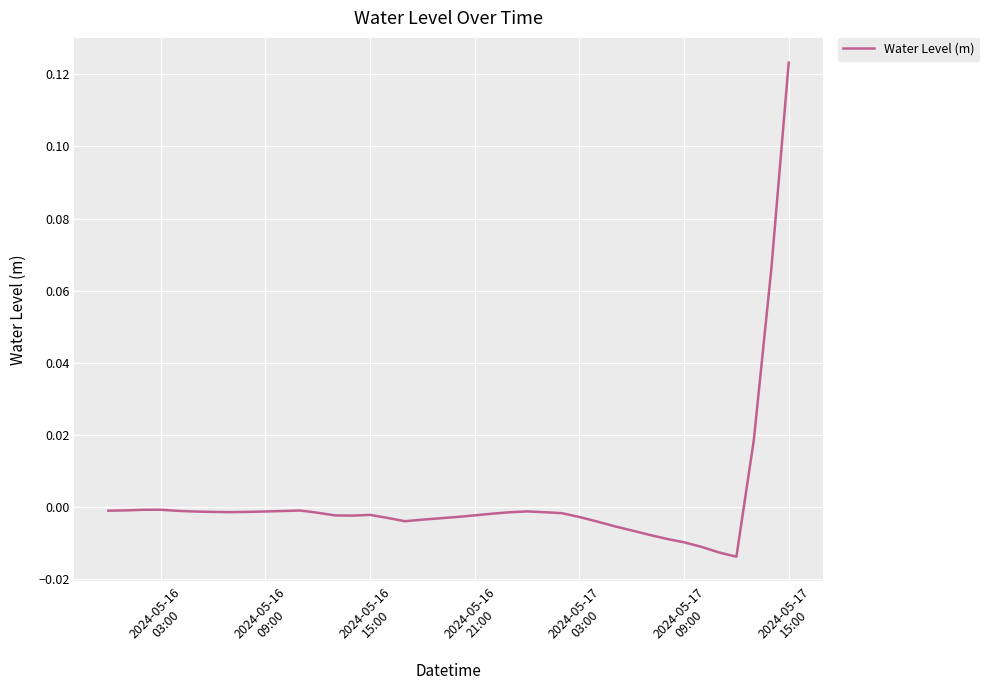

Reading right to left, extract all data points from this chart.

0.1	0.1	0.0	-0.0	-0.0	-0.0	-0.0	-0.0	-0.0	-0.0	-0.0	-0.0	-0.0	-0.0	-0.0	-0.0	-0.0	-0.0	-0.0	-0.0	-0.0	-0.0	-0.0	-0.0	-0.0	-0.0	-0.0	-0.0	-0.0	-0.0	-0.0	-0.0	-0.0	-0.0	-0.0	-0.0	-0.0	-0.0	-0.0	-0.0